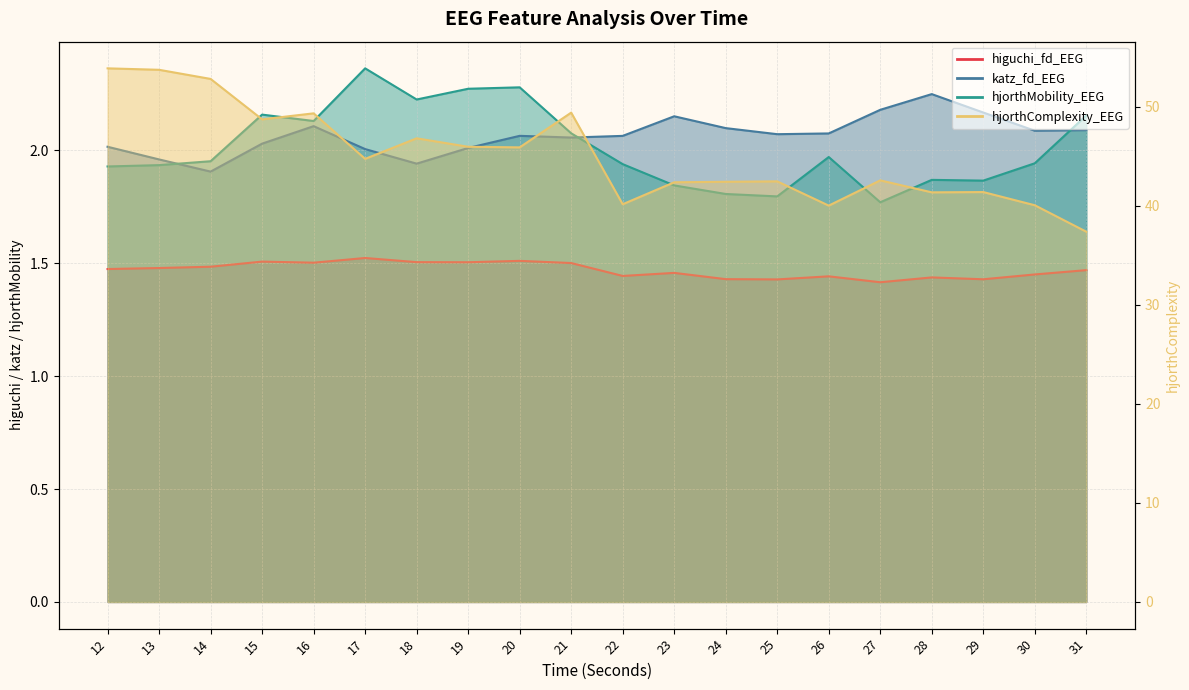

What is the value of the hjorthMobility_EEG point at the 20th from the left?

2.2